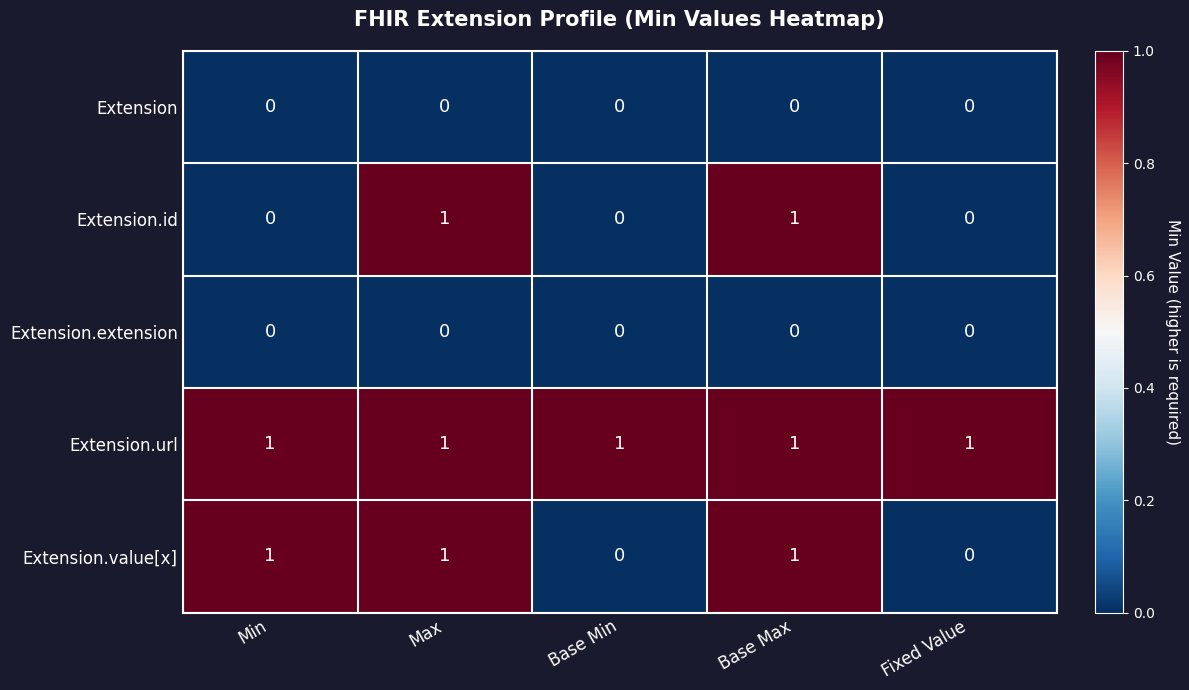

How many series are shown in this chart?

5